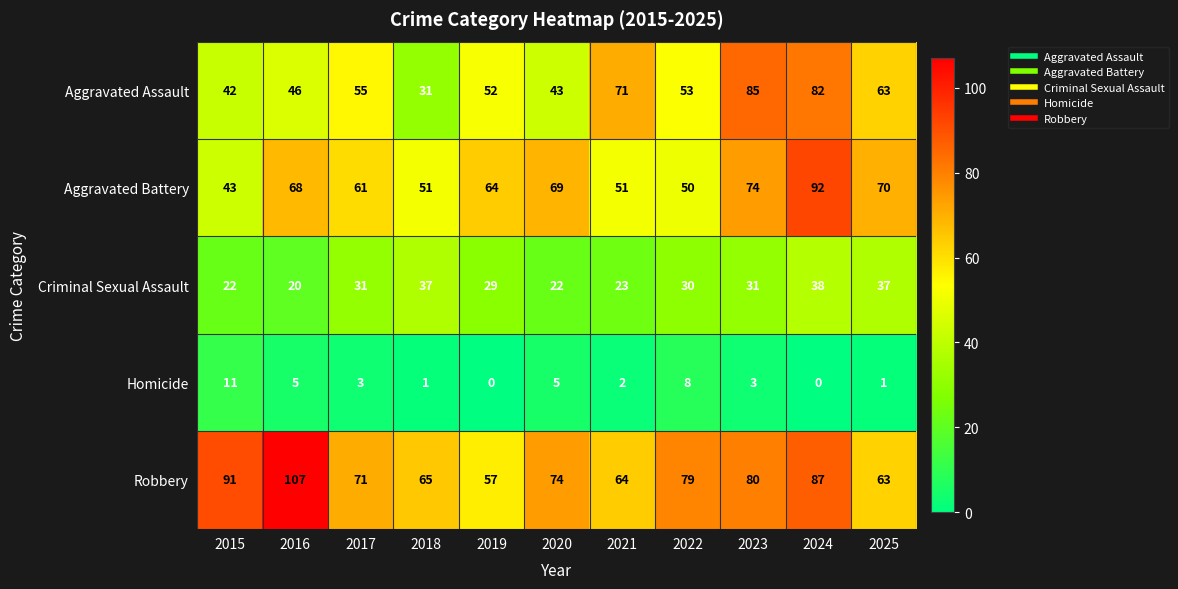

At which label does Aggravated Battery first exceed 64?

2016